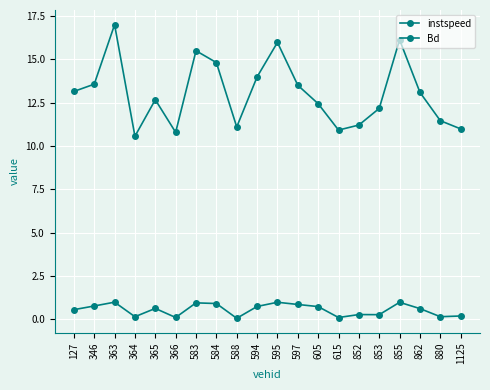

Reading left to right, what are all the values shown in this chart?

instspeed: 127=13.1	346=13.6	363=17.0	364=10.6	365=12.7	366=10.8	583=15.5	584=14.8	588=11.1	594=14.0	595=16.0	597=13.5	605=12.4	615=10.9	852=11.2	853=12.2	855=16.1	862=13.1	880=11.5	1125=11.0
Bd: 127=0.6	346=0.8	363=1.0	364=0.2	365=0.6	366=0.1	583=1.0	584=0.9	588=0.1	594=0.7	595=1.0	597=0.9	605=0.7	615=0.1	852=0.3	853=0.3	855=1.0	862=0.6	880=0.2	1125=0.2